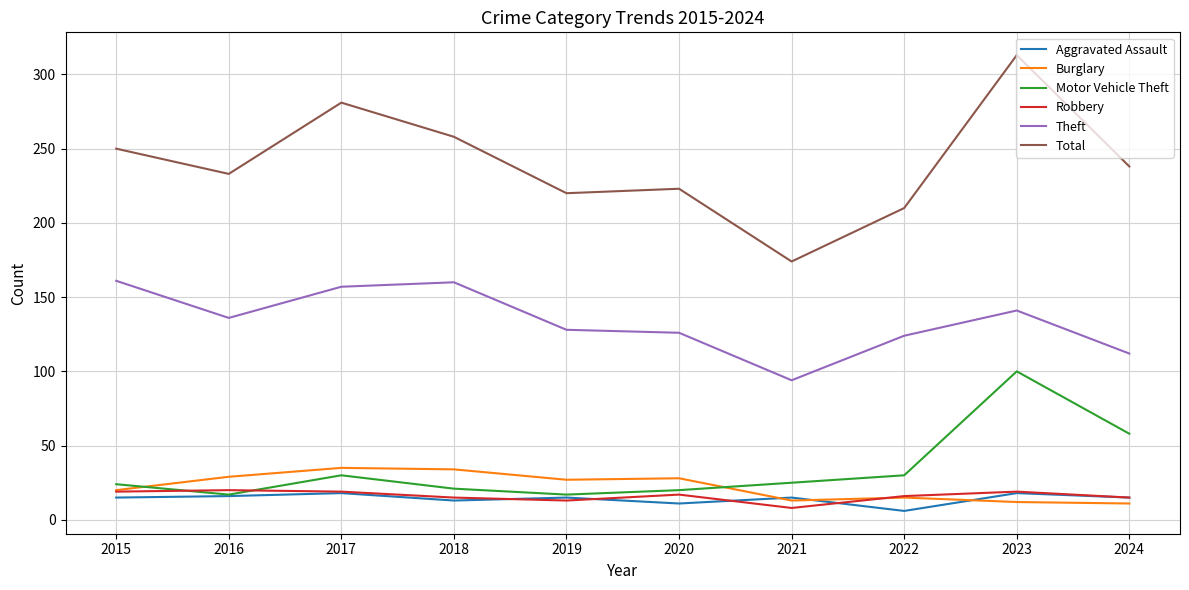

At which category is the sum across all series the highest?

2023